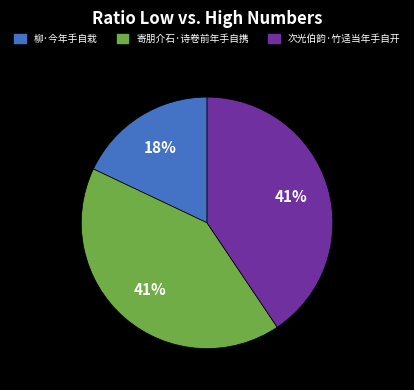

Does any single category account for the majority?

No